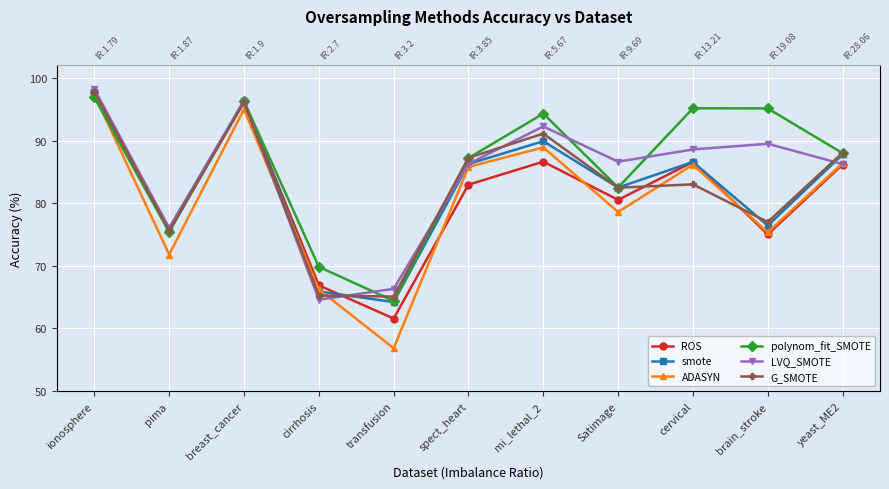

What is the average value of the ADASYN series?

80.8